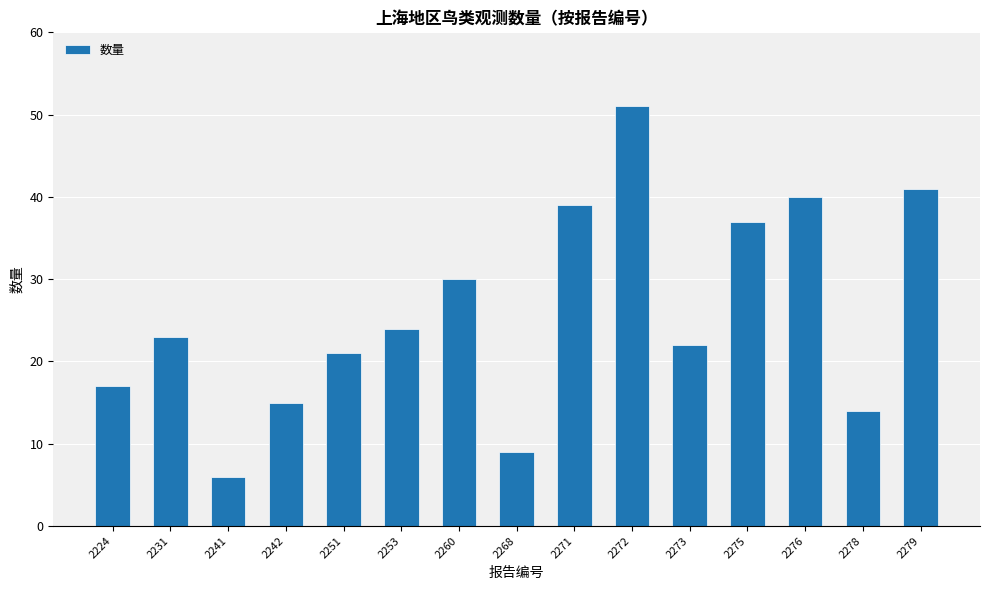

What is the minimum value shown in the chart?

6